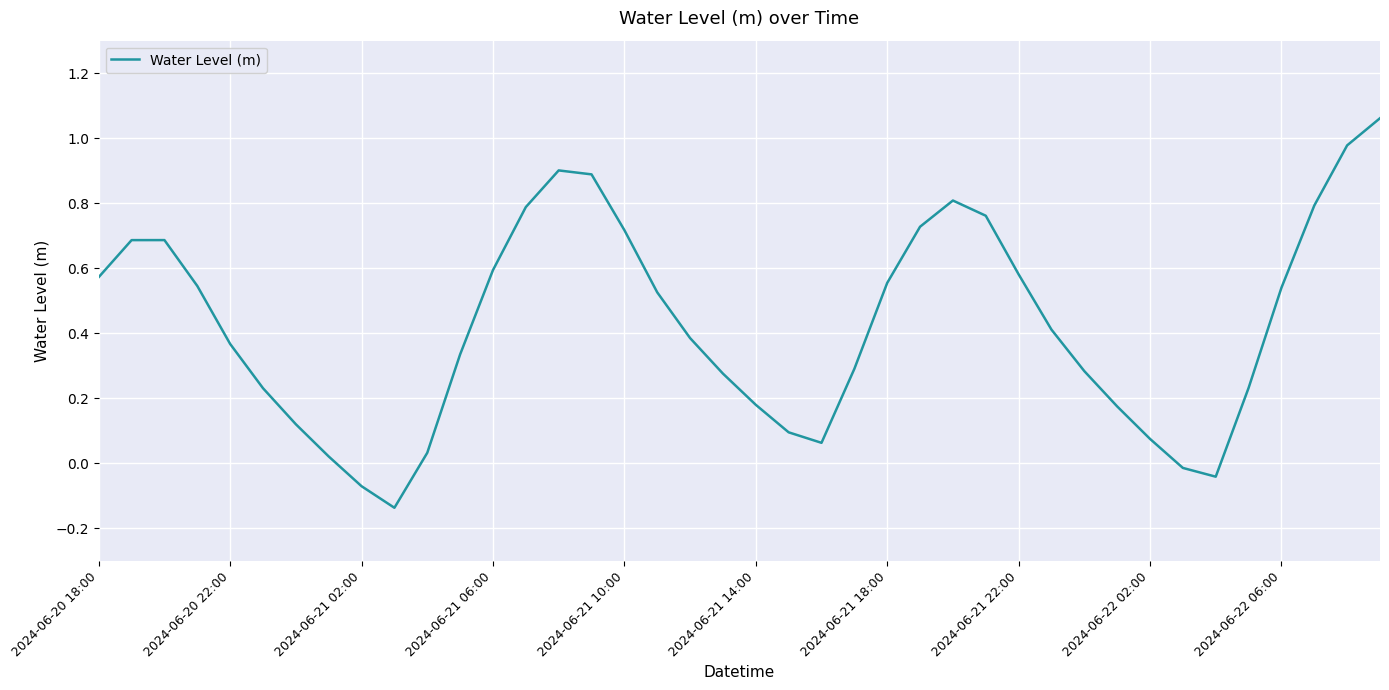

The value at 2024-06-21 06:00 is 0.4. True or false?

False